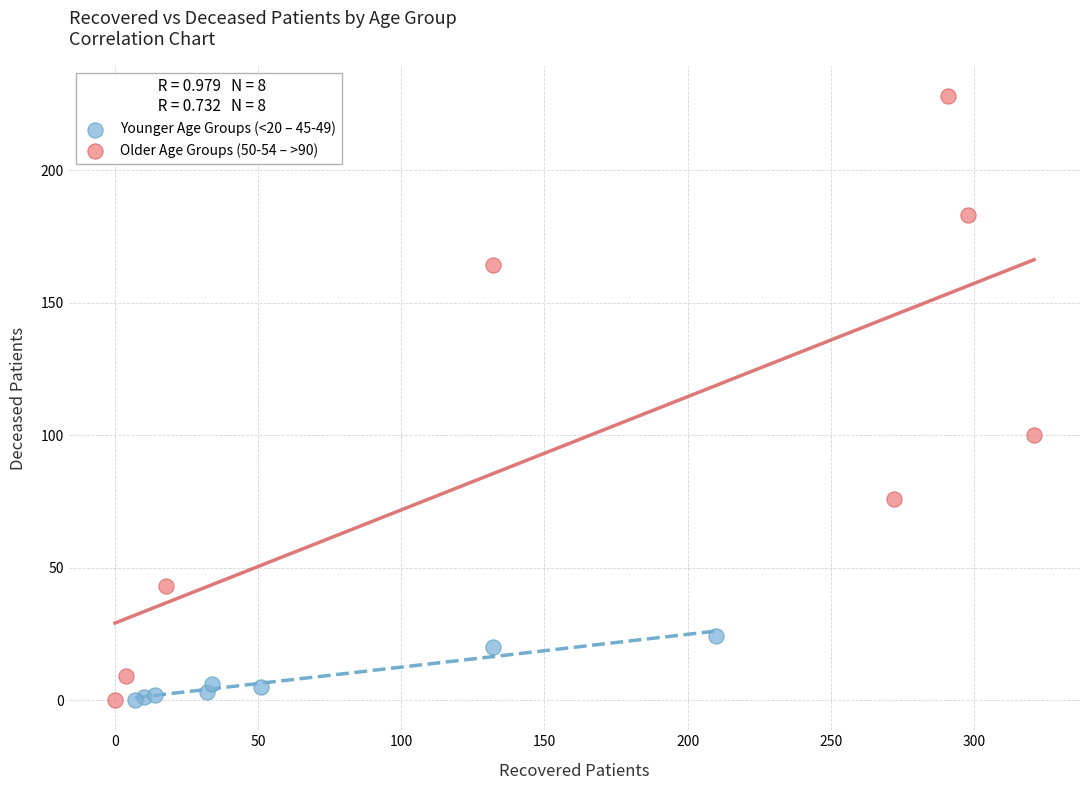

Which series has the widest spread of Y values?

Older Age Groups (50-54 – >90)